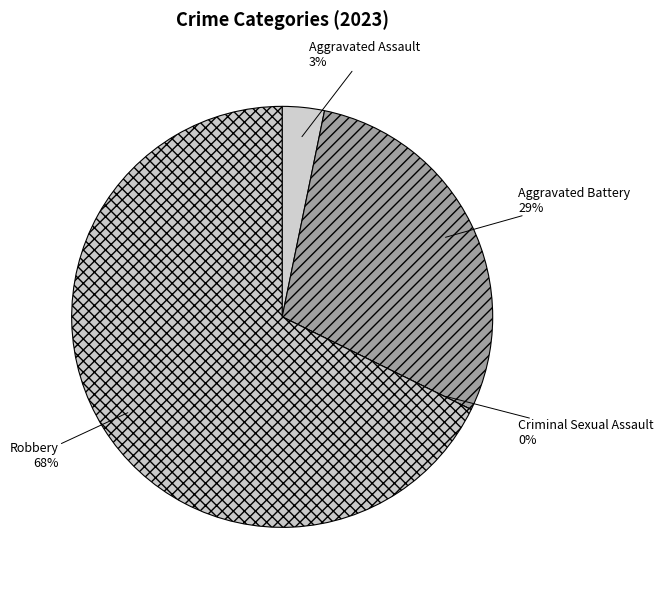

To the nearest percent, what percentage of the pie is Aggravated Assault?

3%